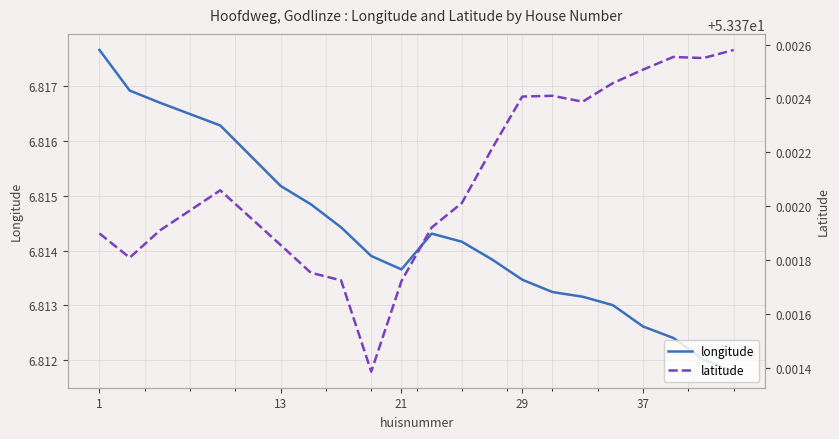

What is the highest value of the longitude series?

6.8